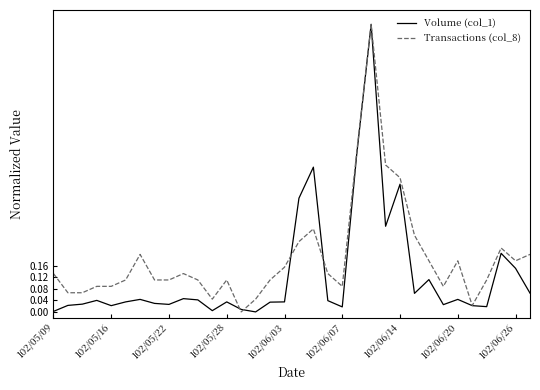

Which series has the largest total across all categories?

Transactions (col_8)